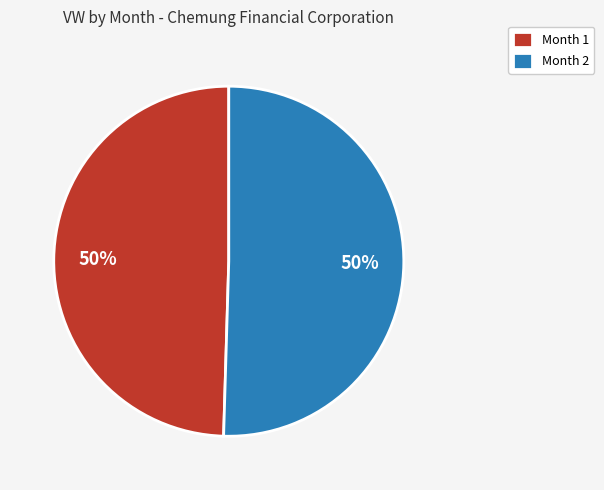

True or false: Month 1 accounts for 50% of the total.

True